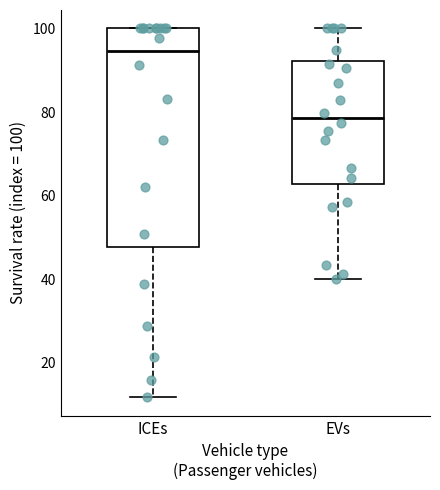

Reading left to right, transcribe this box plot: for each box, give where its median line is, the range the box spans, and where its two whiskers end, as read against the y-axis. The values are not printed on the chart, so give them approximately, as read against the axis.

ICEs: median 94, box 48 to 100, whiskers 12 to 100
EVs: median 78, box 62 to 92, whiskers 40 to 100